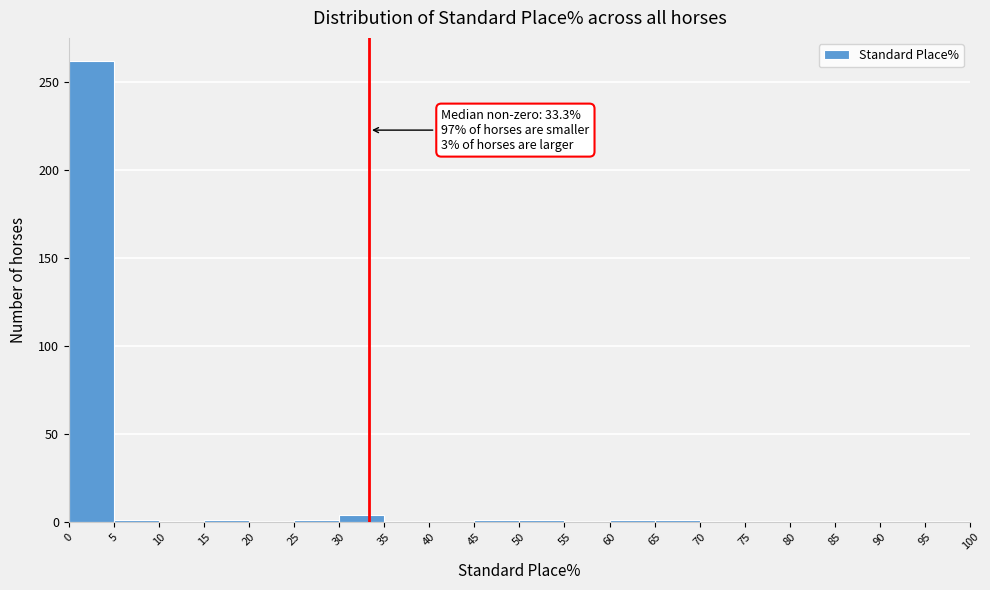

Which range on the x-axis has the tallest bar?

0 to 5